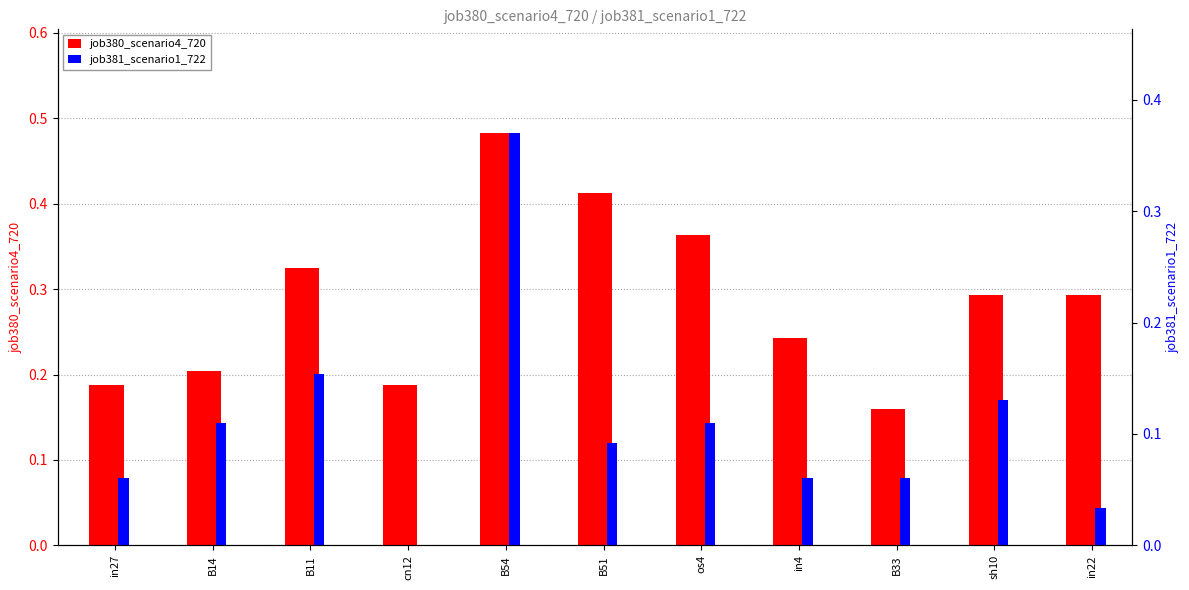

At which label is job381_scenario1_722 closest to 0?

cn12